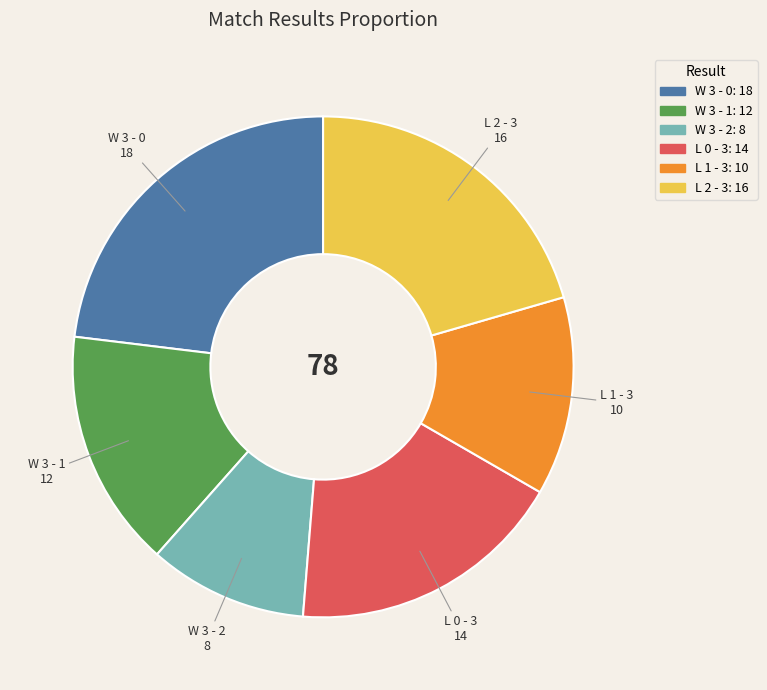

Is there any slice that represents more than half of the pie?

No